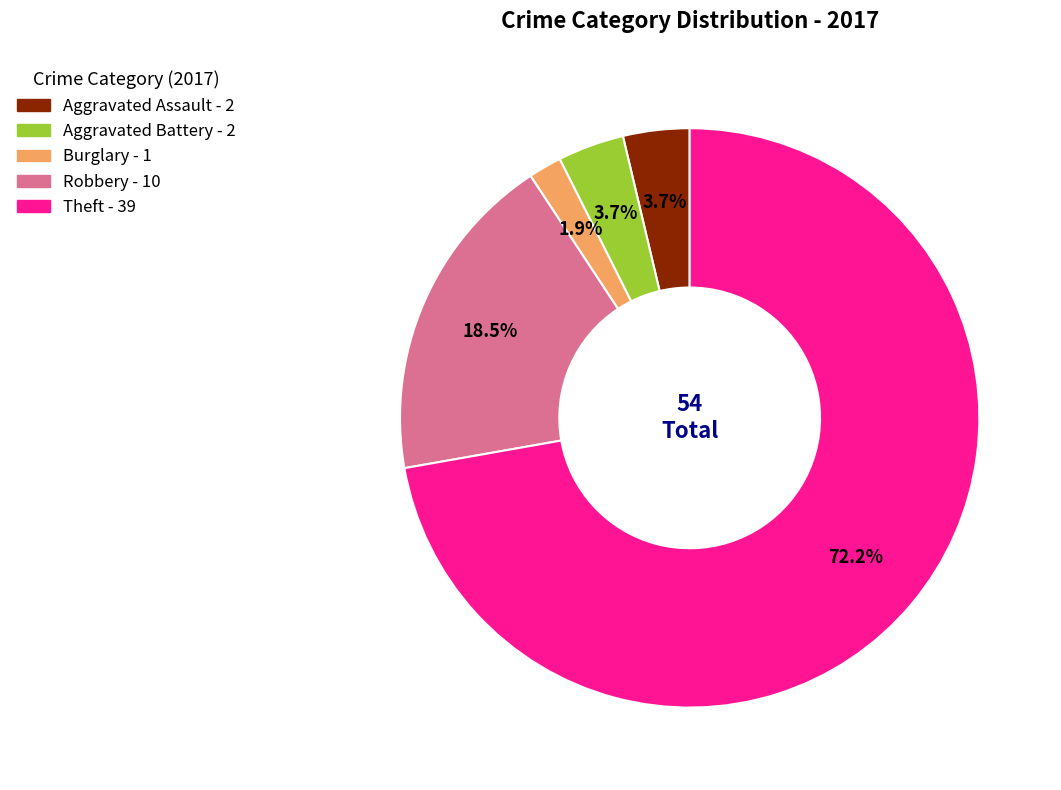

Is there a majority slice in this chart?

Yes